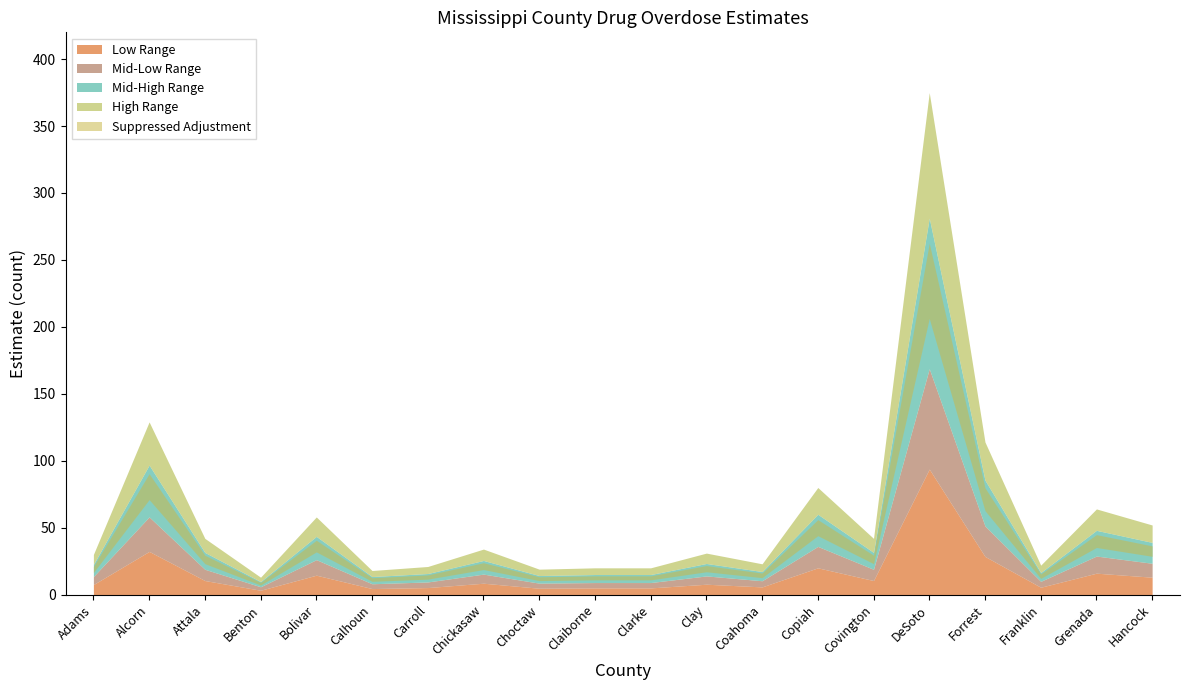

What is the sum of all values?

1207